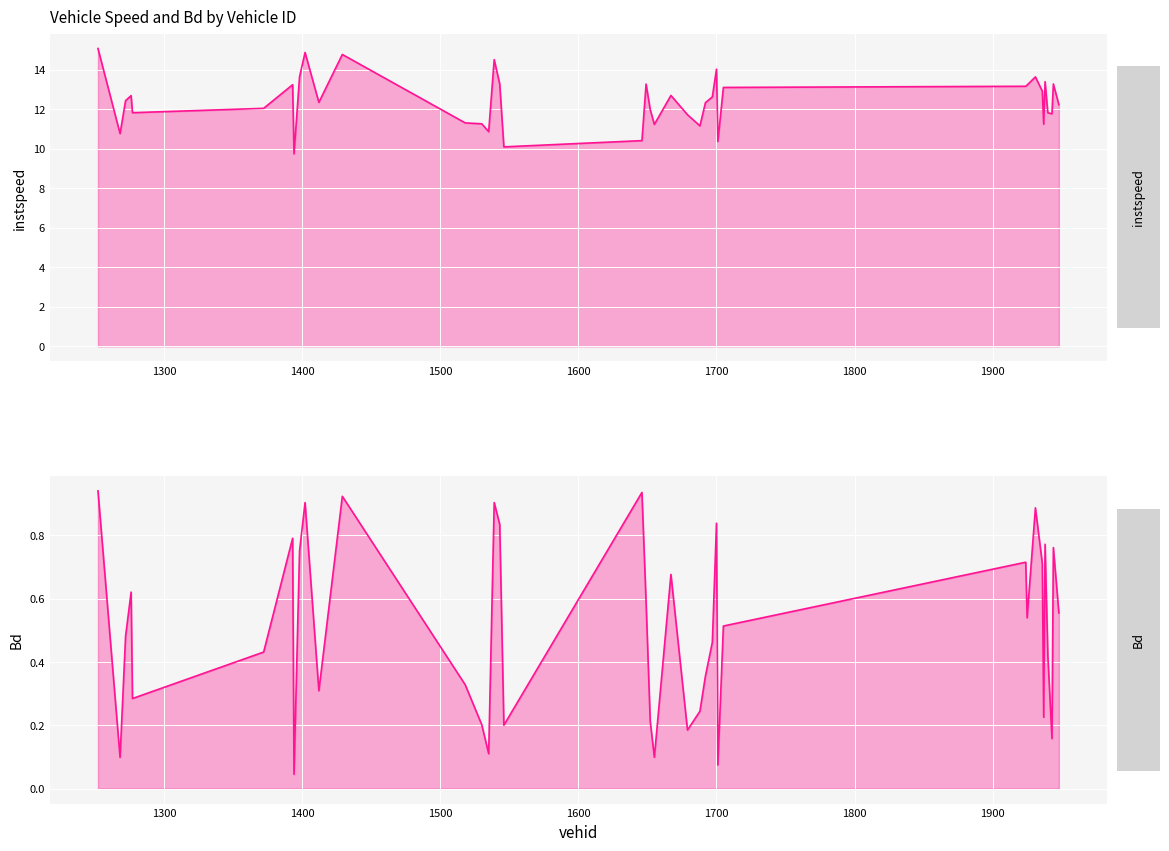

What are all the series names shown in the legend?

instspeed, Bd